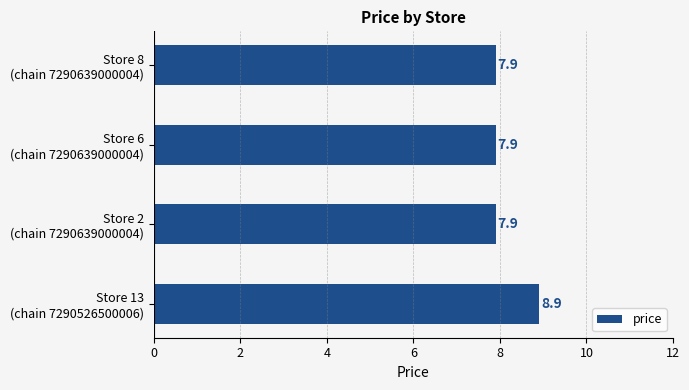

Reading top to bottom, transcribe all the data shown in this chart.

7.9	7.9	7.9	8.9